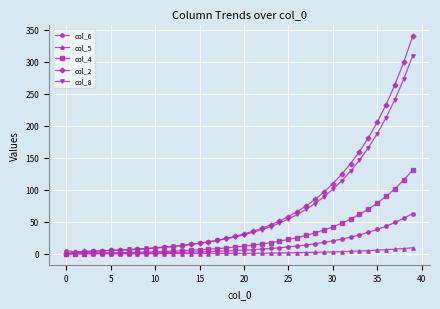

What is the value of the col_4 point at the 32nd from the left?

47.8